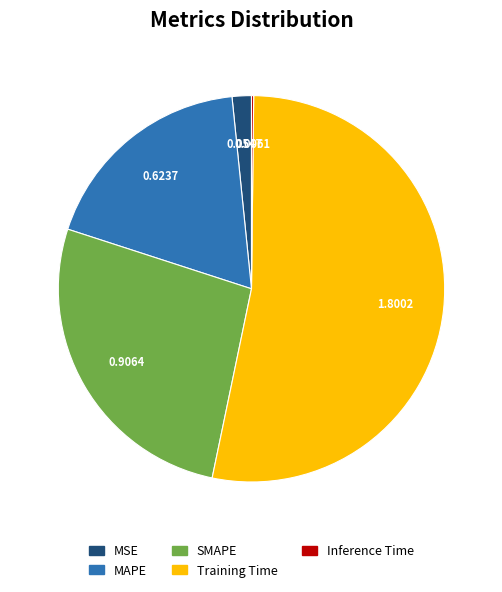

Is Training Time the majority of the pie?

Yes